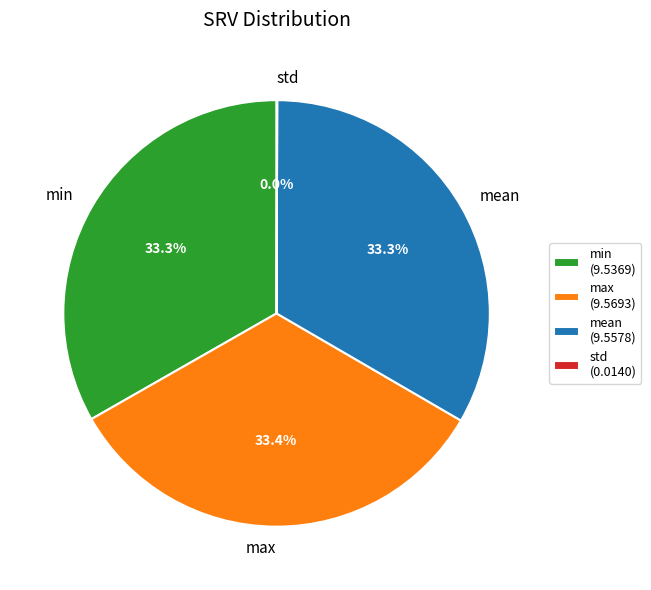

Approximately how many times larger is the value at max compared to mean?

1.0